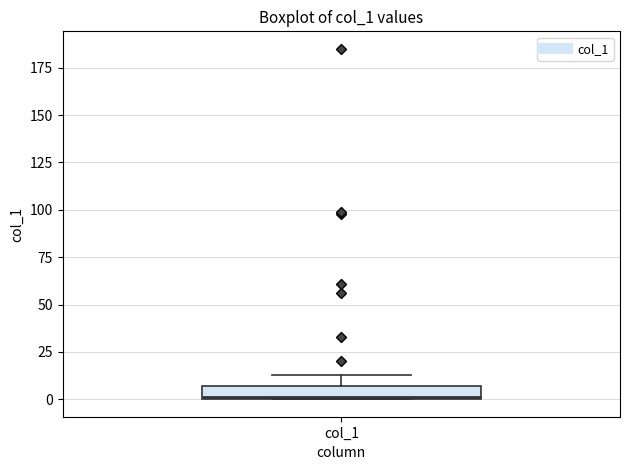

Where does the upper whisker of the box for col_1 end on the y-axis? The values are not printed on the chart, so give them approximately, as read against the axis.

15